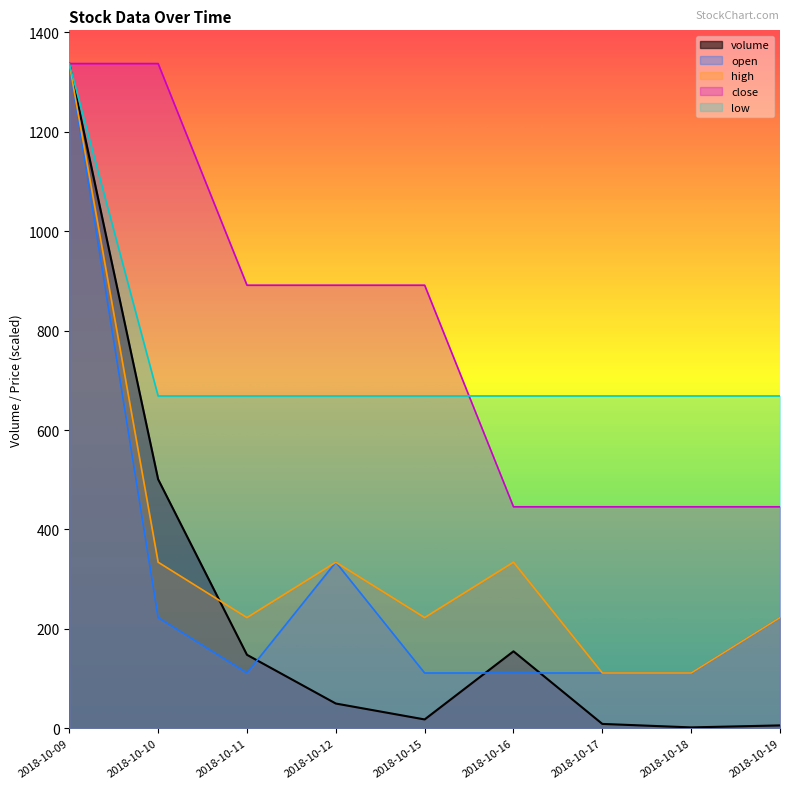

Rank the series at 2018-10-19 from lowest to highest value.

volume, open, high, close, low